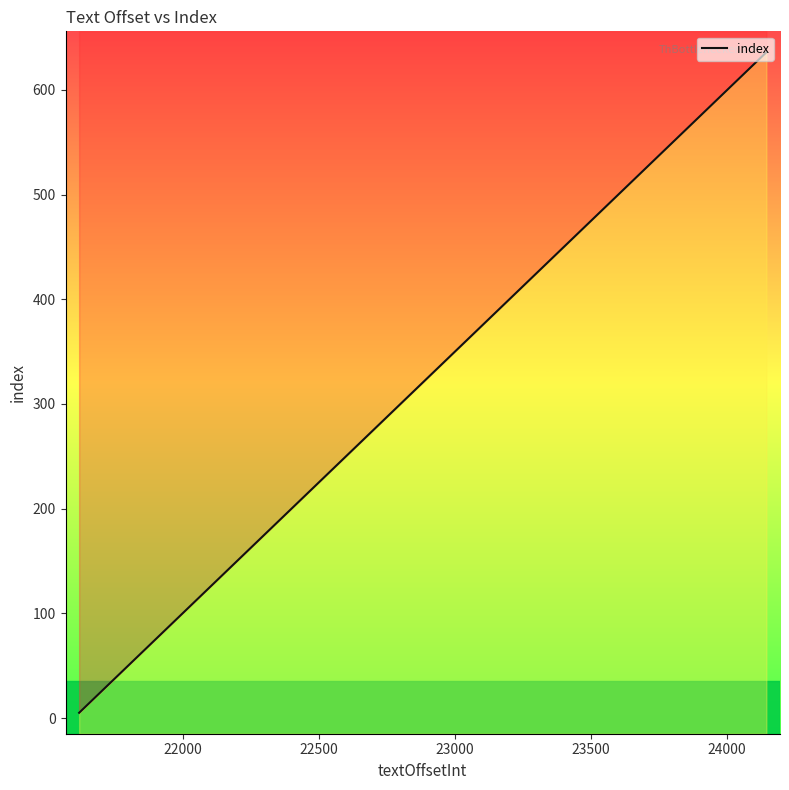

How many values are below 407?

20